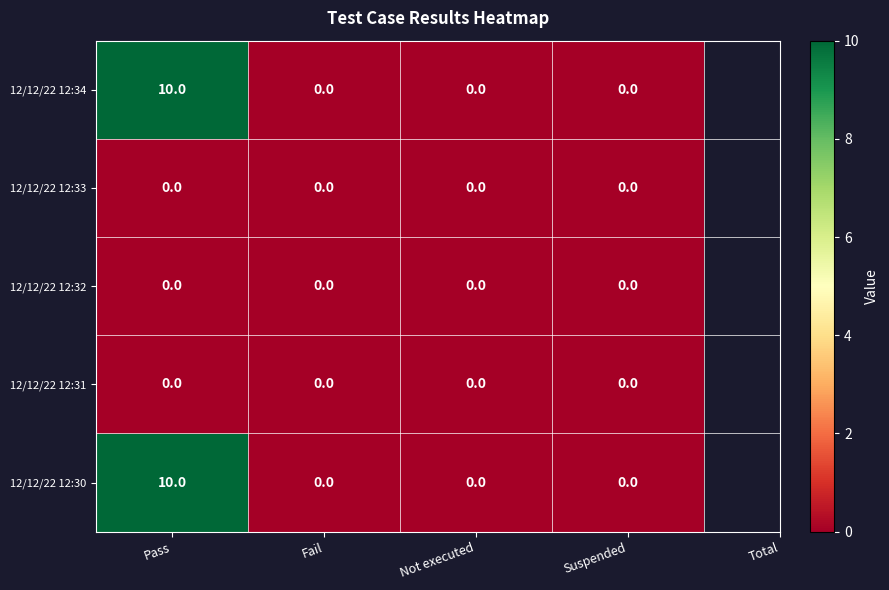

What is the total value across all series at Pass?

20